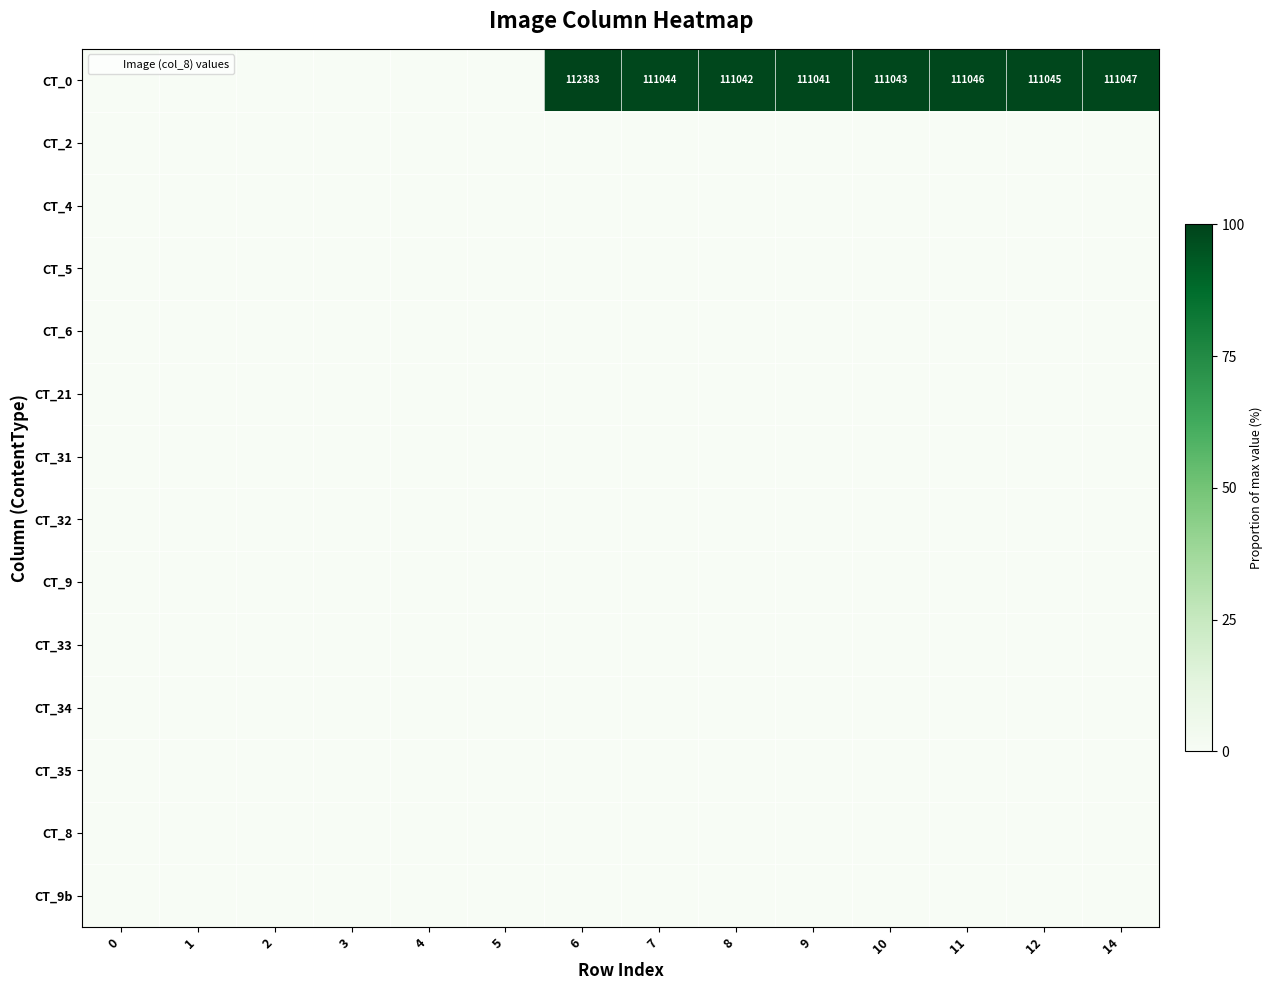

List the series in order of their peak value, highest first.

CT_0, CT_2, CT_4, CT_5, CT_6, CT_21, CT_31, CT_32, CT_9, CT_33, CT_34, CT_35, CT_8, CT_9b